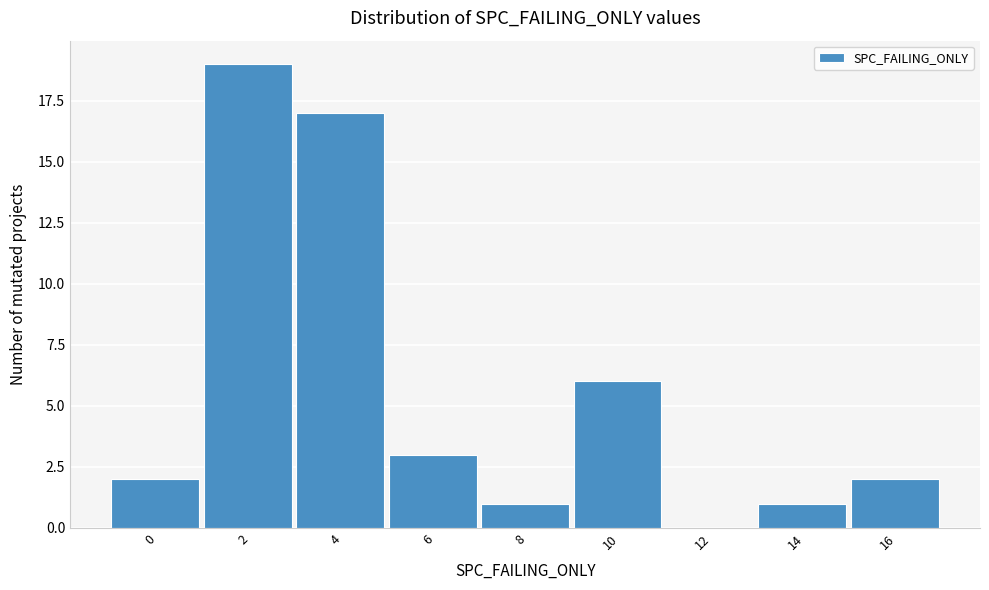

Reading left to right, extract all data points from this chart.

0=2	2=19	4=17	6=3	8=1	10=6	12=0	14=1	16=2